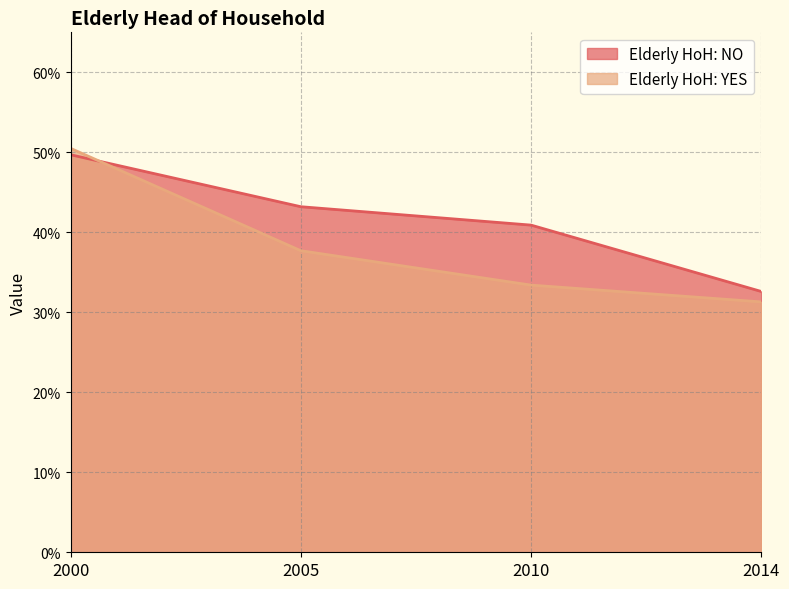

At which label is Elderly HoH: NO closest to 41?

2010